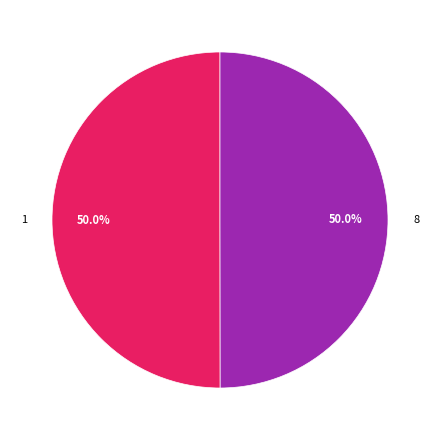

Count the number of slices in the pie.

2